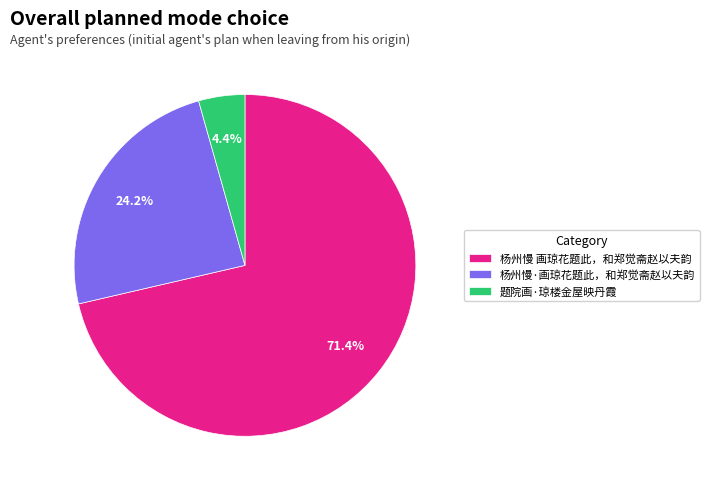

Between 题院画·琼楼金屋映丹霞 and 杨州慢·画琼花题此，和郑觉斋赵以夫韵, which is larger?

杨州慢·画琼花题此，和郑觉斋赵以夫韵